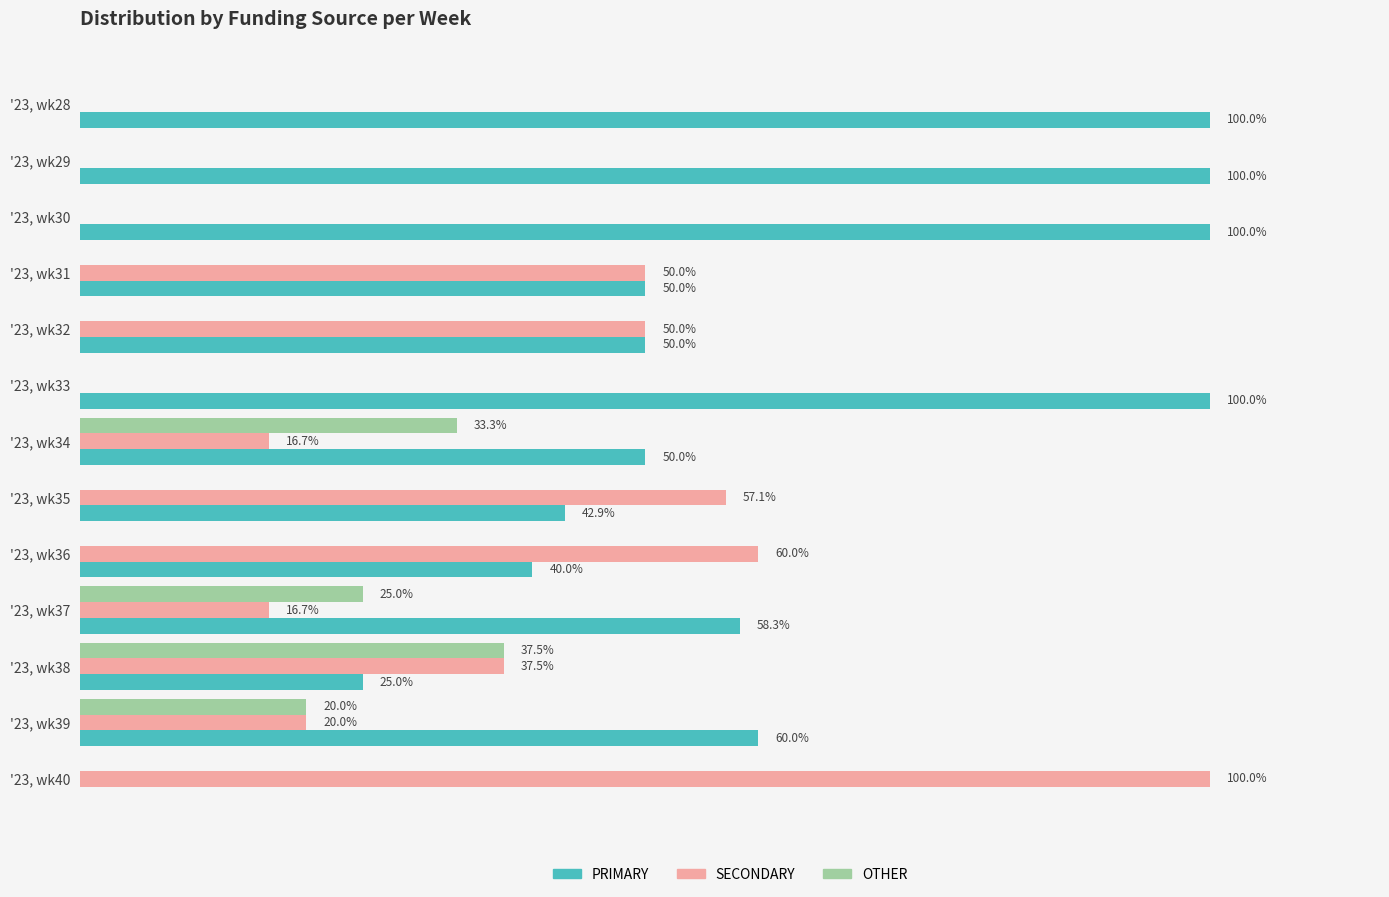

Is the value of PRIMARY at '23, wk38 greater than the value of SECONDARY at '23, wk32?

No